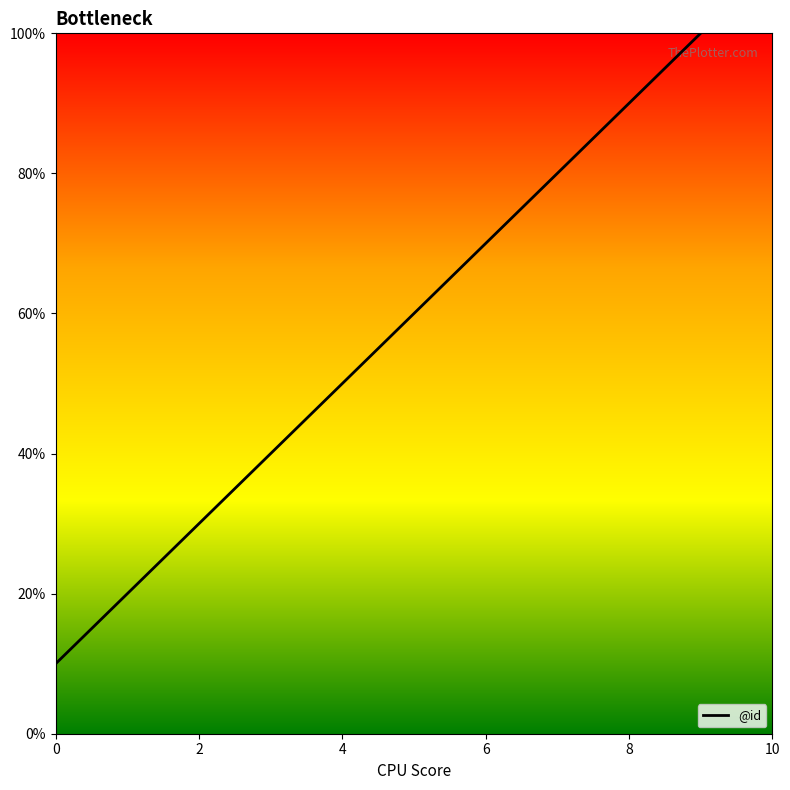

Is this an area chart (filled region under the line)?

No